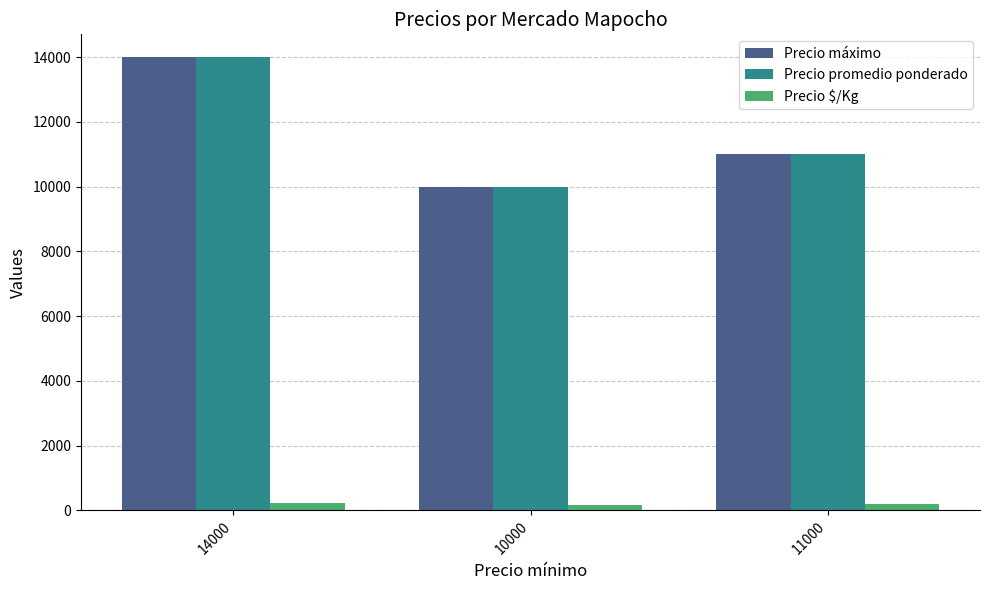

Which category has the lowest value in the Precio máximo series?

10000